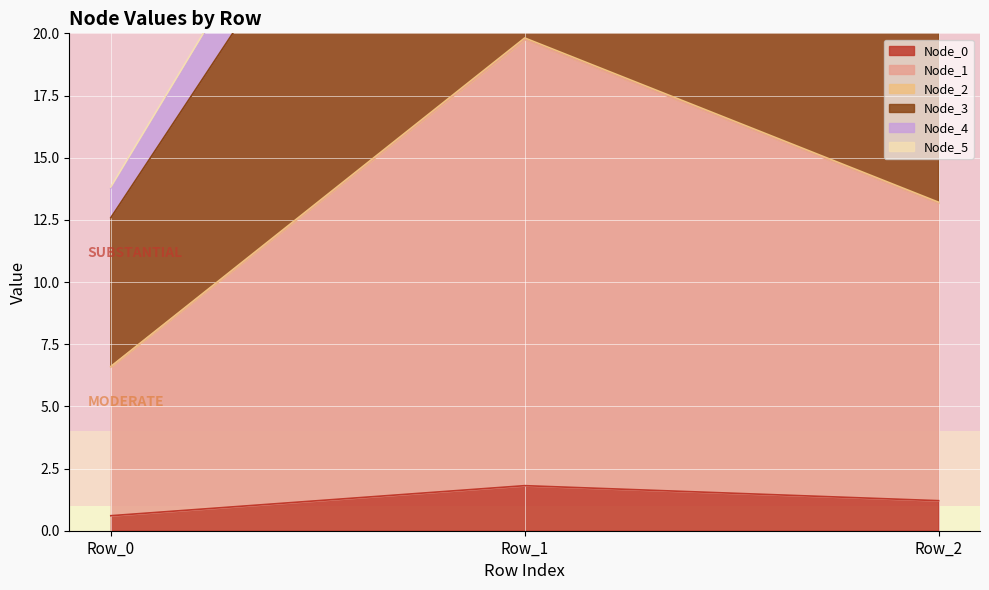

Rank the series by their maximum value, from lowest to highest.

Node_0, Node_1, Node_2, Node_3, Node_4, Node_5